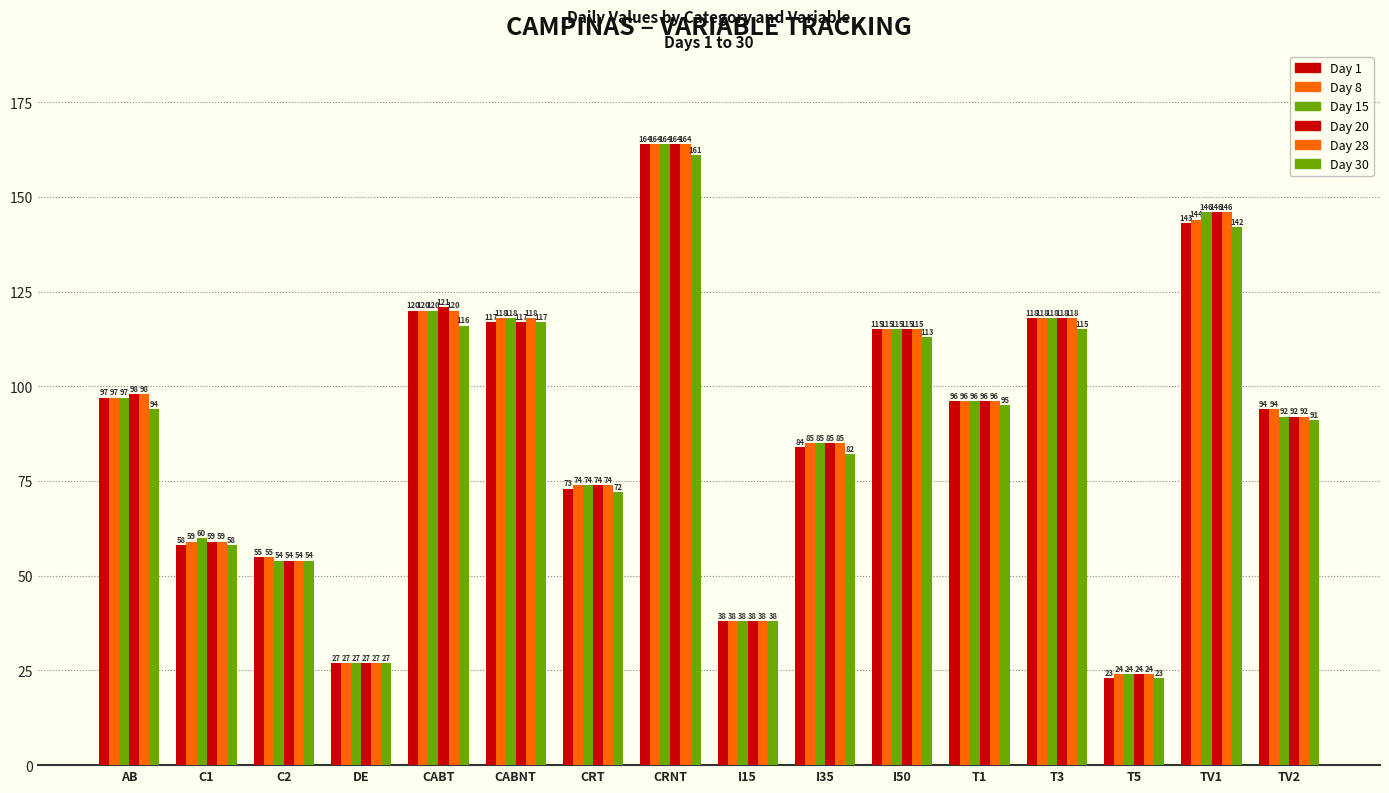

What is the difference between the highest and lowest values at AB?

4